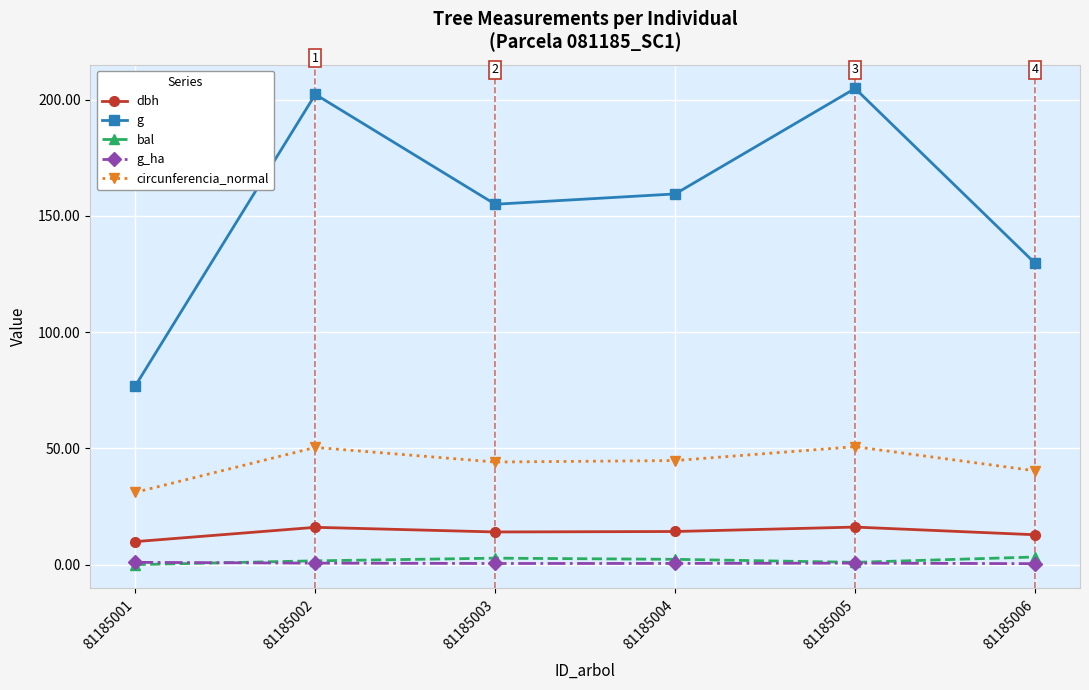

True or false: g_ha and dbh cross at least once.

False